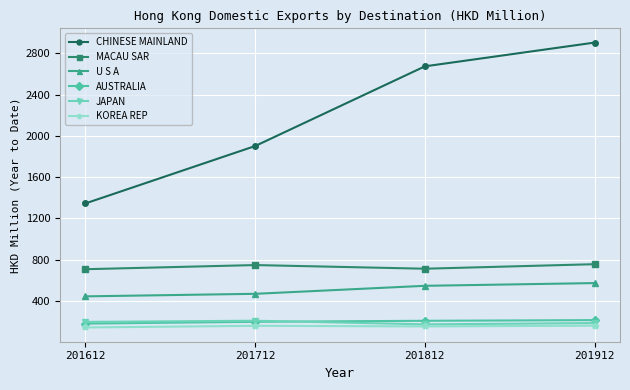

How many categories are shown in the chart?

4